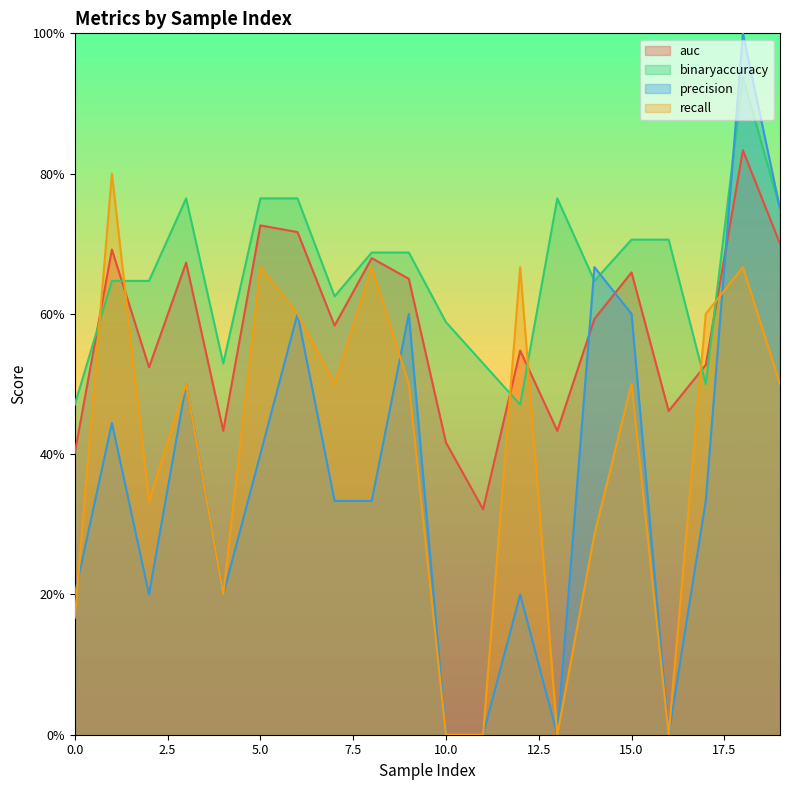

At which category is the sum across all series the highest?

18